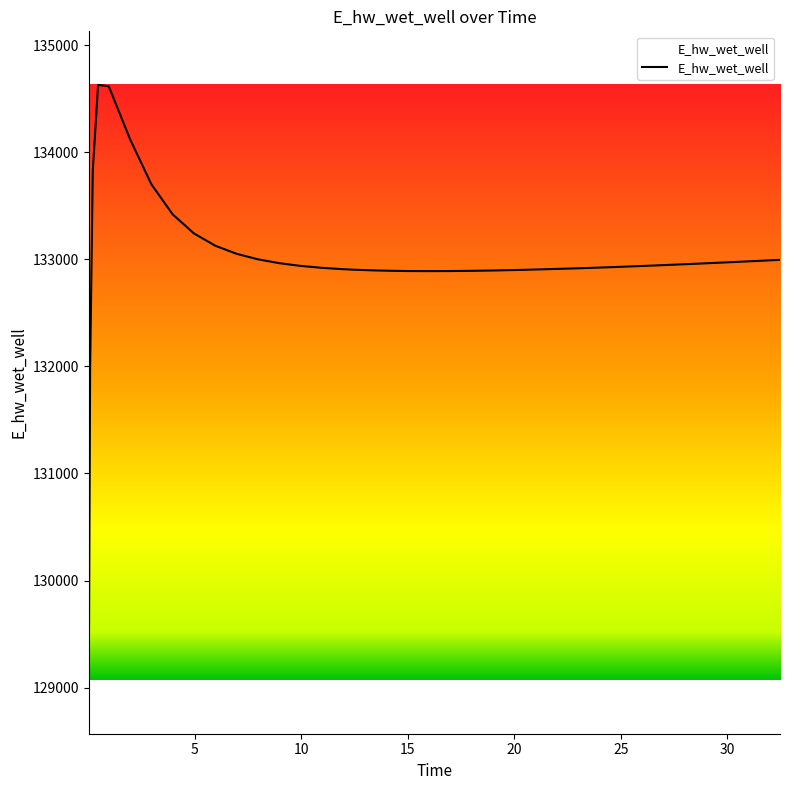

What is the maximum value shown in the chart?

134628.0